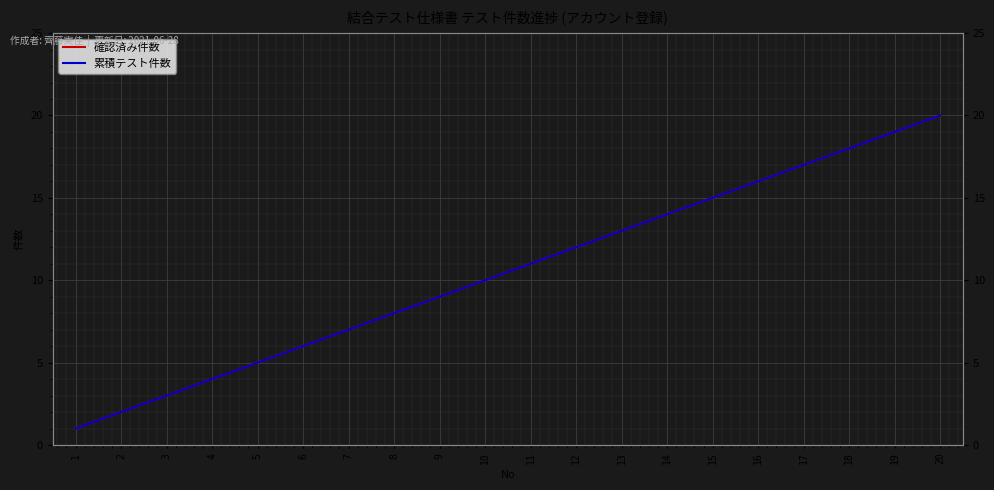

Between 13 and 9, which is larger?

13